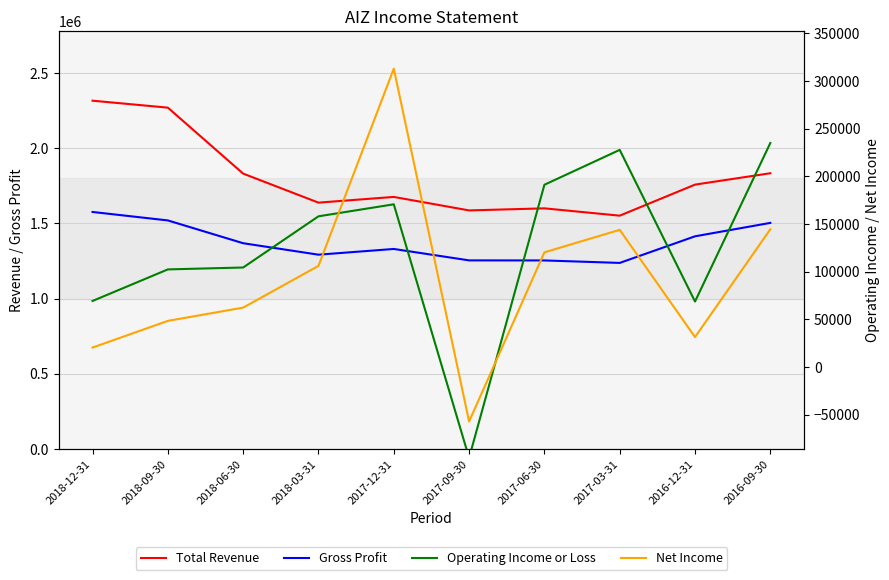

What is the value of the Net Income point at the 7th from the left?

120200